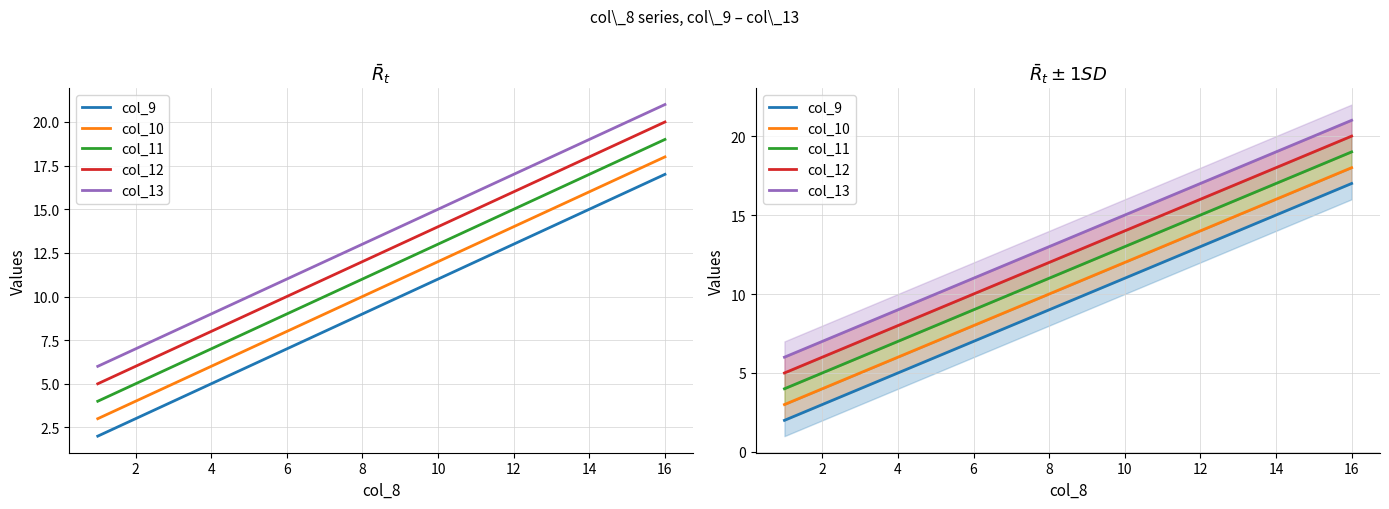

The value of col_9 at 12 is 11. True or false?

False